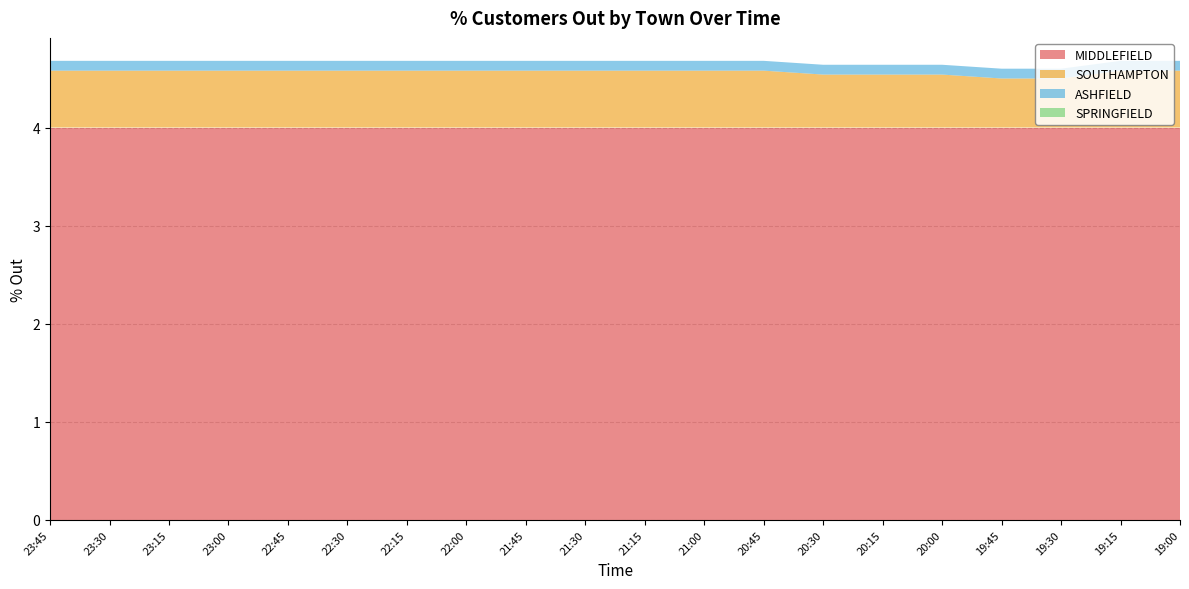

Reading left to right, transcribe all the data shown in this chart.

MIDDLEFIELD: 23:45=4.0	23:30=4.0	23:15=4.0	23:00=4.0	22:45=4.0	22:30=4.0	22:15=4.0	22:00=4.0	21:45=4.0	21:30=4.0	21:15=4.0	21:00=4.0	20:45=4.0	20:30=4.0	20:15=4.0	20:00=4.0	19:45=4.0	19:30=4.0	19:15=4.0	19:00=4.0
SOUTHAMPTON: 23:45=0.6	23:30=0.6	23:15=0.6	23:00=0.6	22:45=0.6	22:30=0.6	22:15=0.6	22:00=0.6	21:45=0.6	21:30=0.6	21:15=0.6	21:00=0.6	20:45=0.6	20:30=0.5	20:15=0.5	20:00=0.5	19:45=0.5	19:30=0.5	19:15=0.6	19:00=0.6
ASHFIELD: 23:45=0.1	23:30=0.1	23:15=0.1	23:00=0.1	22:45=0.1	22:30=0.1	22:15=0.1	22:00=0.1	21:45=0.1	21:30=0.1	21:15=0.1	21:00=0.1	20:45=0.1	20:30=0.1	20:15=0.1	20:00=0.1	19:45=0.1	19:30=0.1	19:15=0.1	19:00=0.1
SPRINGFIELD: 23:45=0.0	23:30=0.0	23:15=0.0	23:00=0.0	22:45=0.0	22:30=0.0	22:15=0.0	22:00=0.0	21:45=0.0	21:30=0.0	21:15=0.0	21:00=0.0	20:45=0.0	20:30=0.0	20:15=0.0	20:00=0.0	19:45=0.0	19:30=0.0	19:15=0.0	19:00=0.0